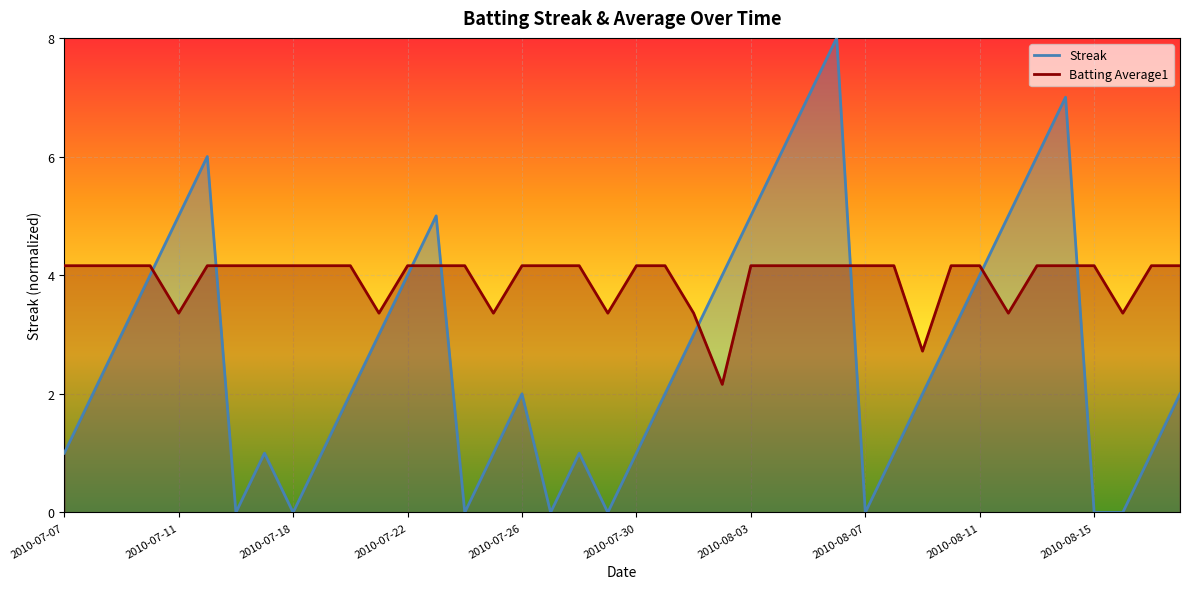

The Batting Average1 series shows 0.2 at 2010-07-30. True or false?

False